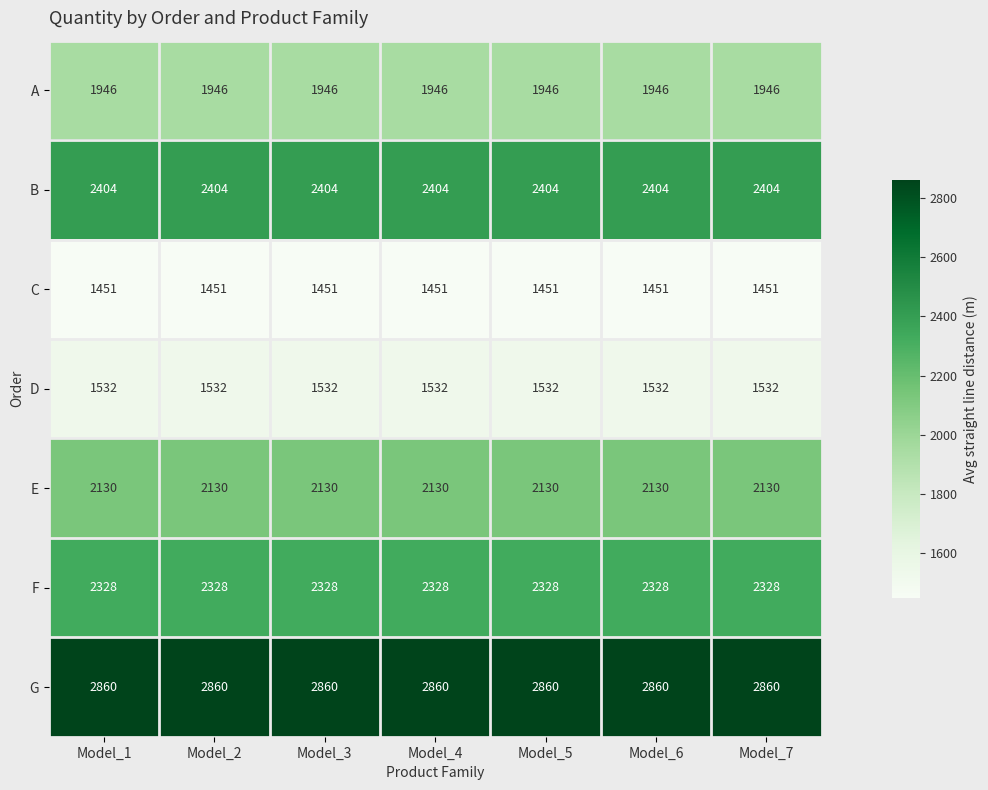

The value of B at Model_5 is 2404. True or false?

True